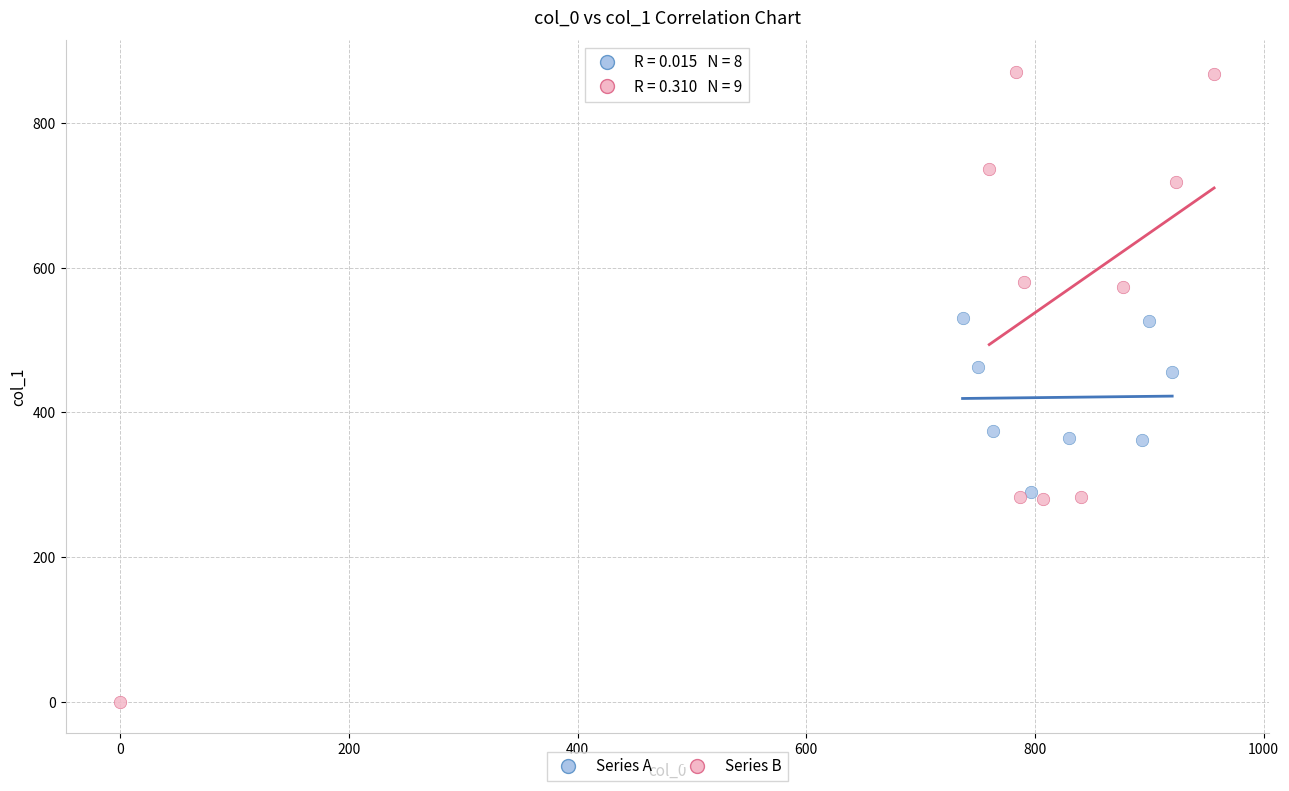

Which series reaches the maximum Y coordinate?

Series B